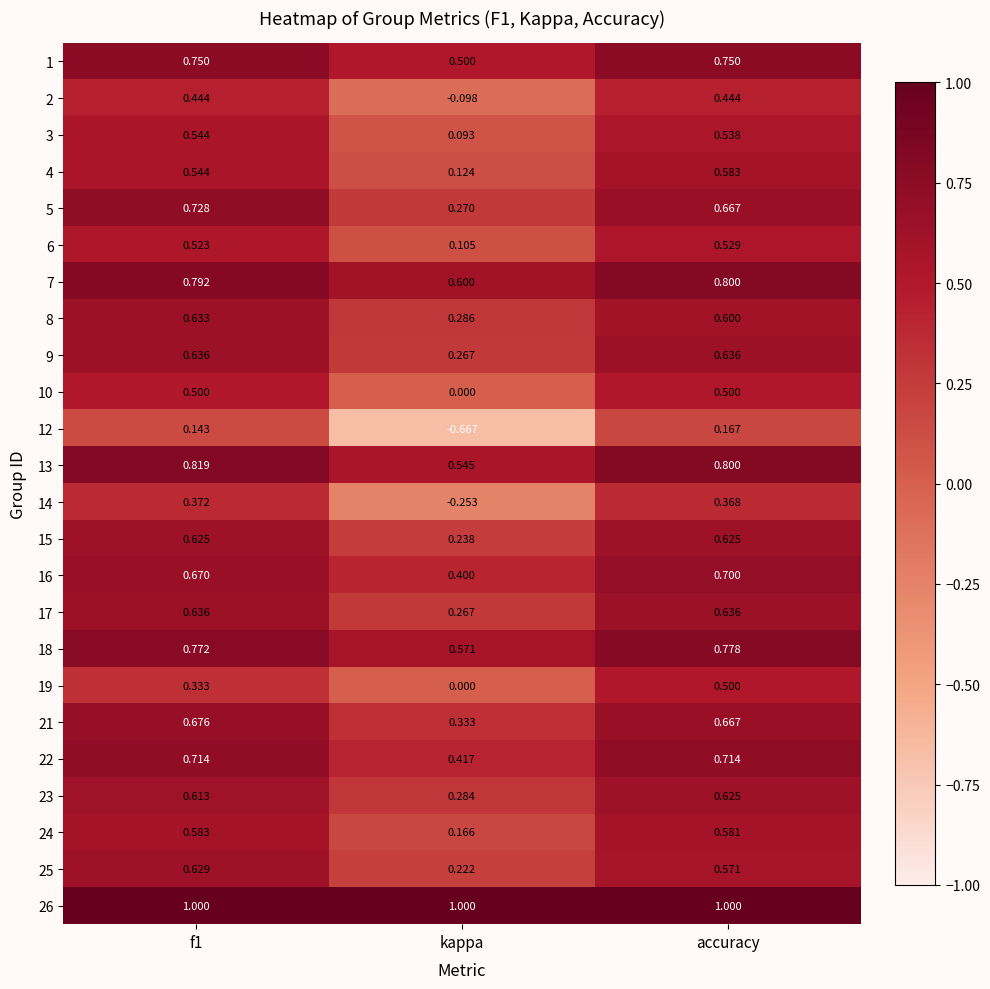

Which series has the largest total across all categories?

26